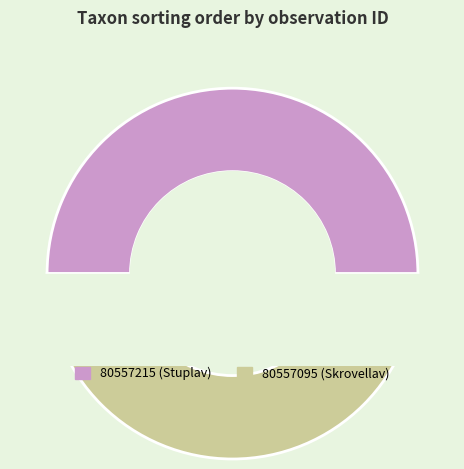

What is the change in value from 80557215 to 80557095?

-26